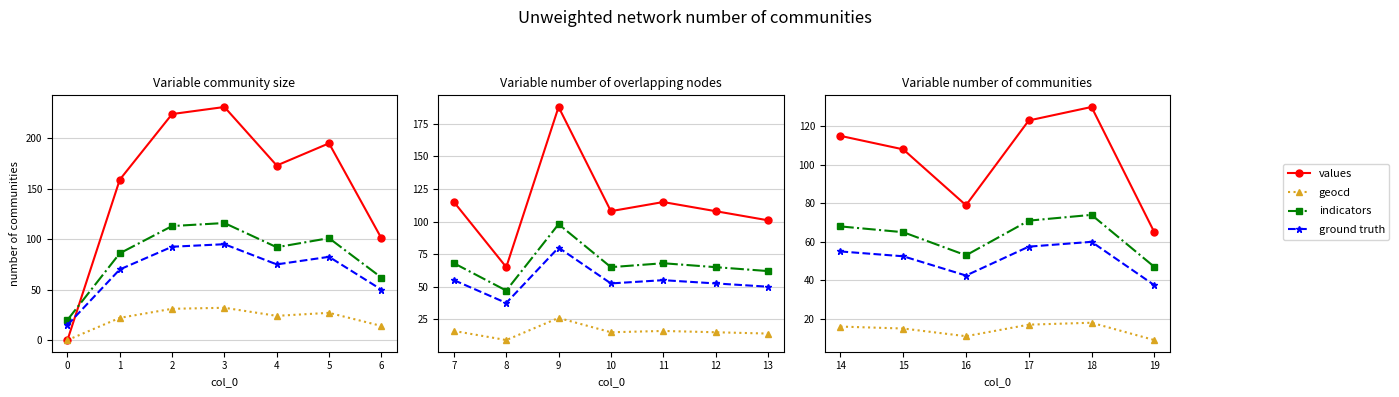

True or false: indicators has more than 0 points higher than both neighbors.

True